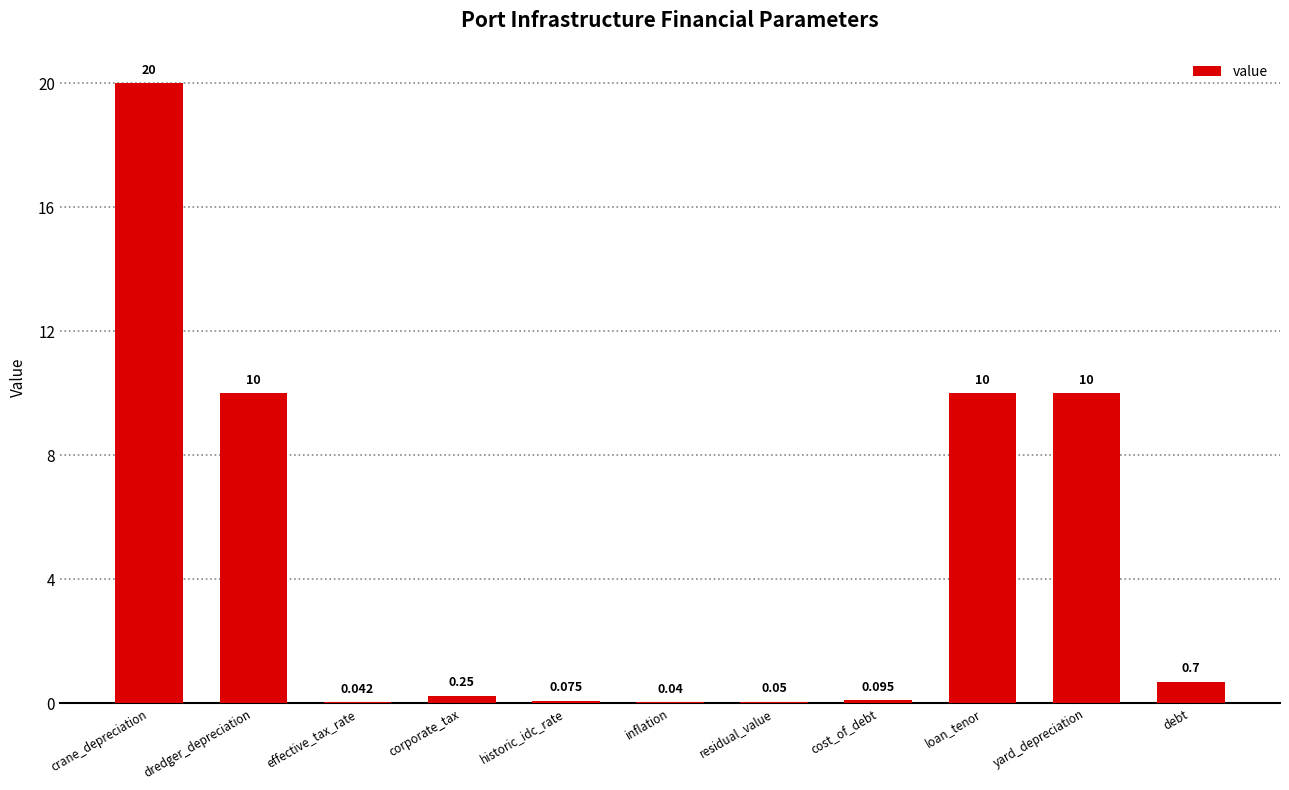

Which label corresponds to the largest value in the chart?

crane_depreciation